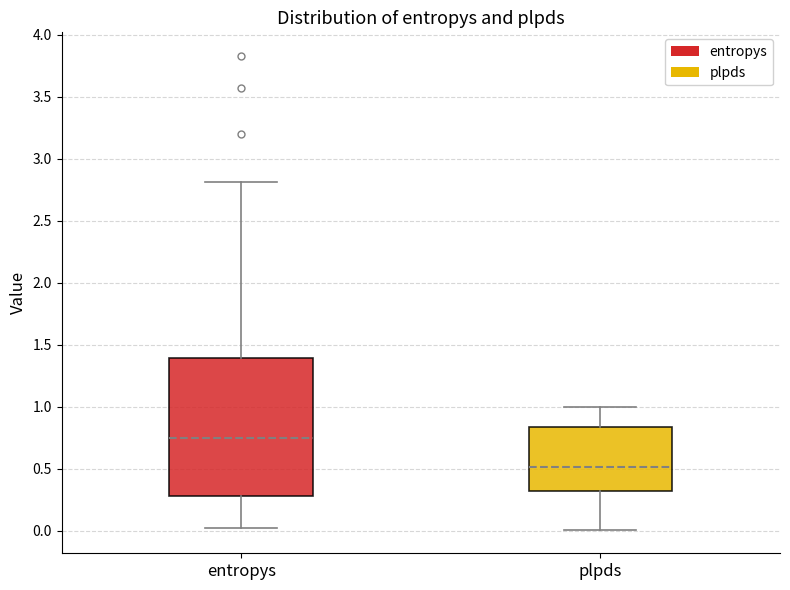

Reading left to right, transcribe this box plot: for each box, give where its median line is, the range the box spans, and where its two whiskers end, as read against the y-axis. The values are not printed on the chart, so give them approximately, as read against the axis.

entropys: median 0.75, box 0.30 to 1.40, whiskers 0.00 to 2.80
plpds: median 0.50, box 0.30 to 0.85, whiskers 0.00 to 1.00